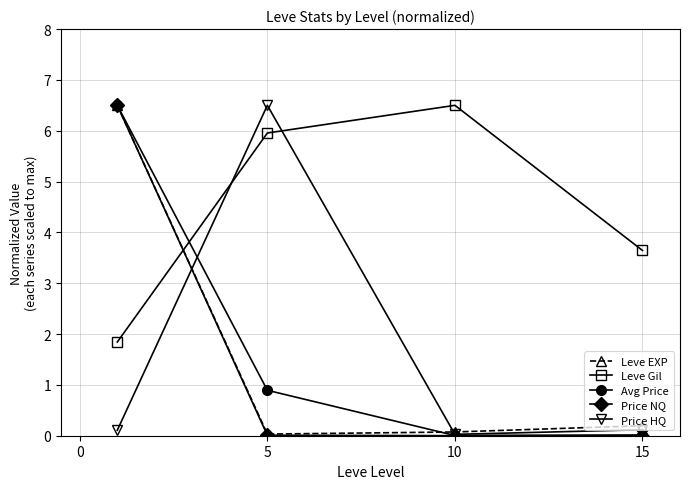

What is the maximum value shown in the chart?

6.5